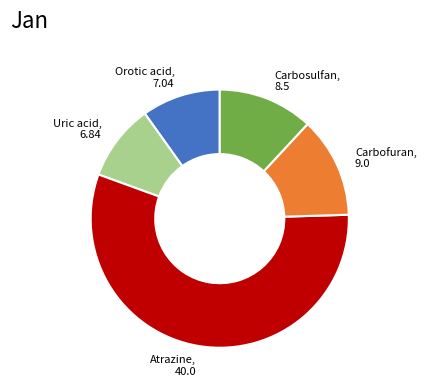

Does Atrazine, 40.0 account for over 50% of the chart?

Yes